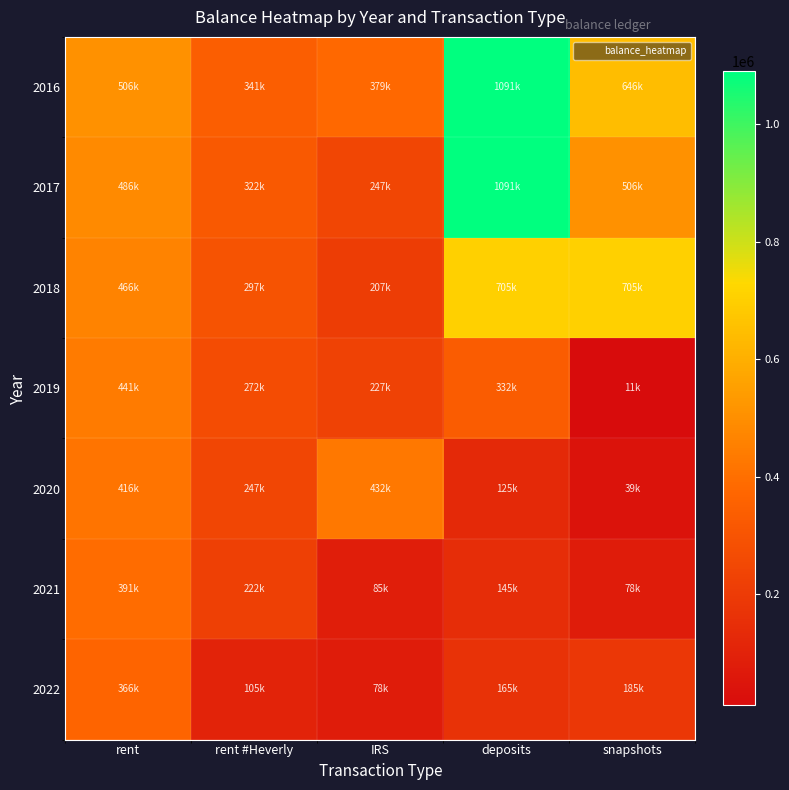

At which category does the chart reach its minimum across all series?

snapshots